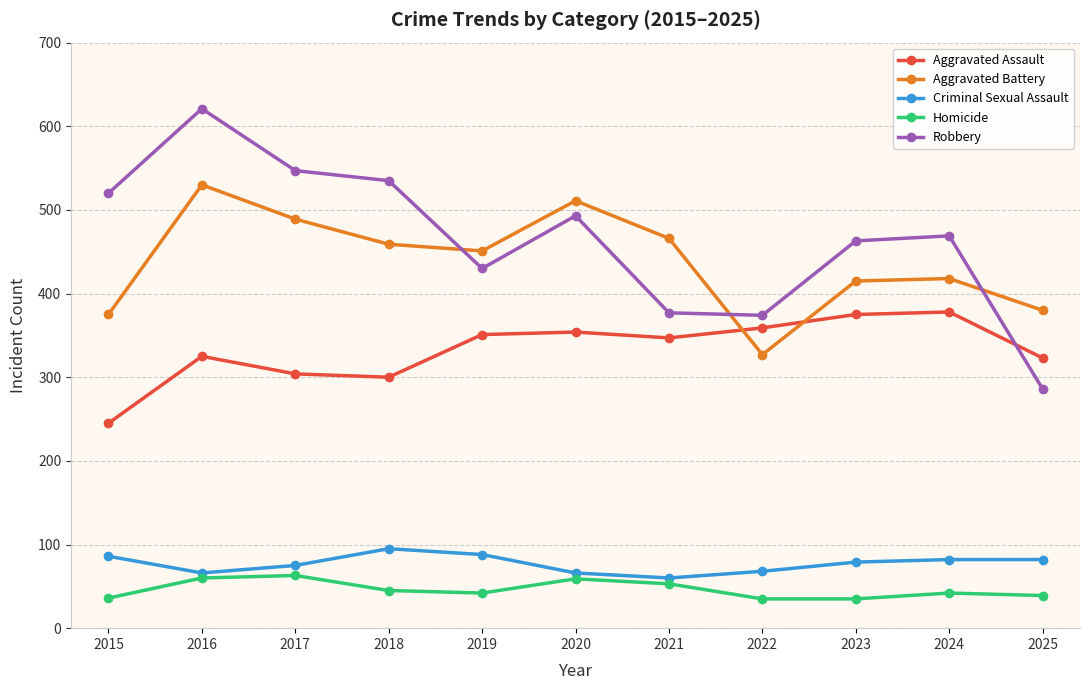

At which category is the sum across all series the highest?

2016